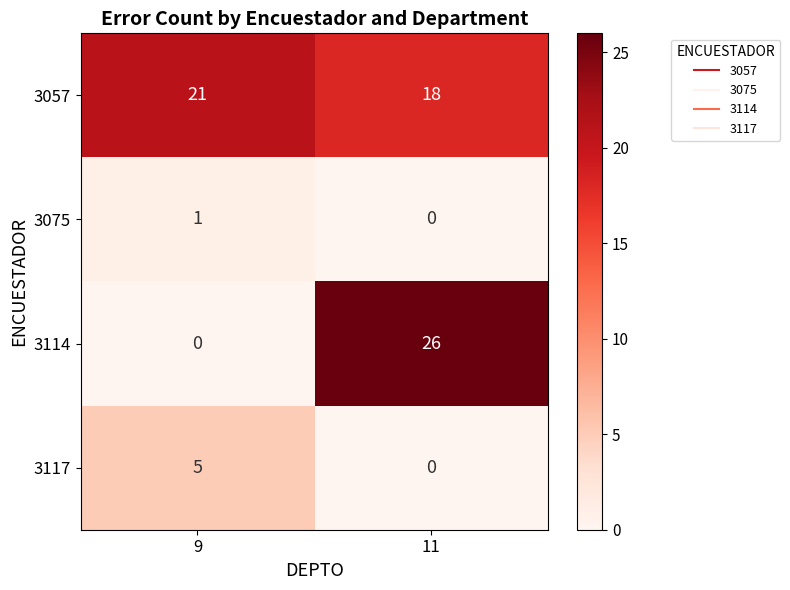

The 3075 series shows 0 at 11. True or false?

True